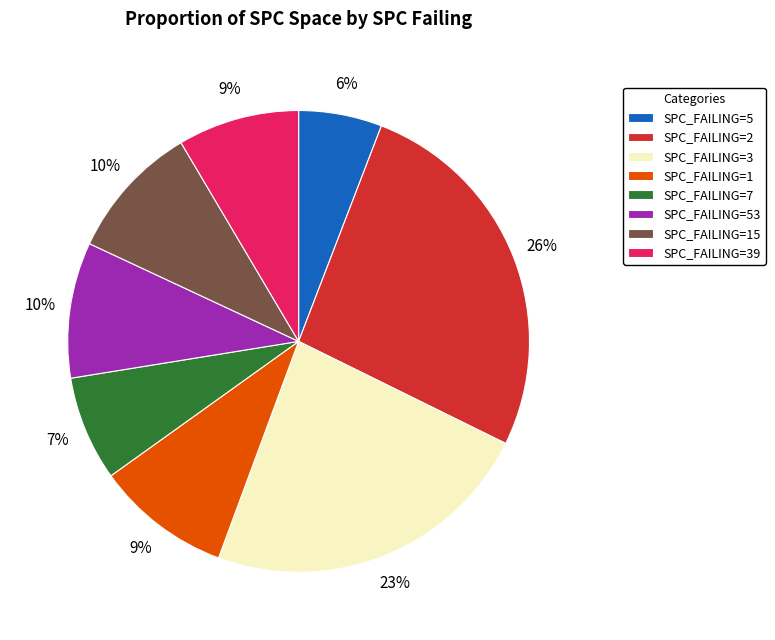

Is there any slice that represents more than half of the pie?

No